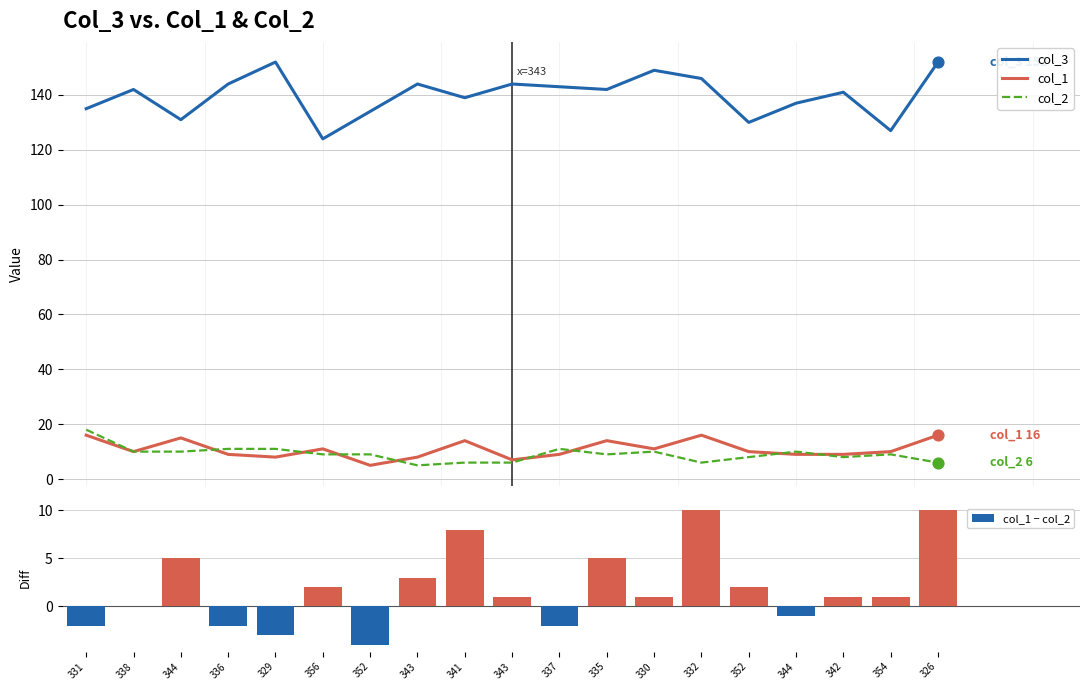

Which series has the largest Y range (max minus min)?

col_3